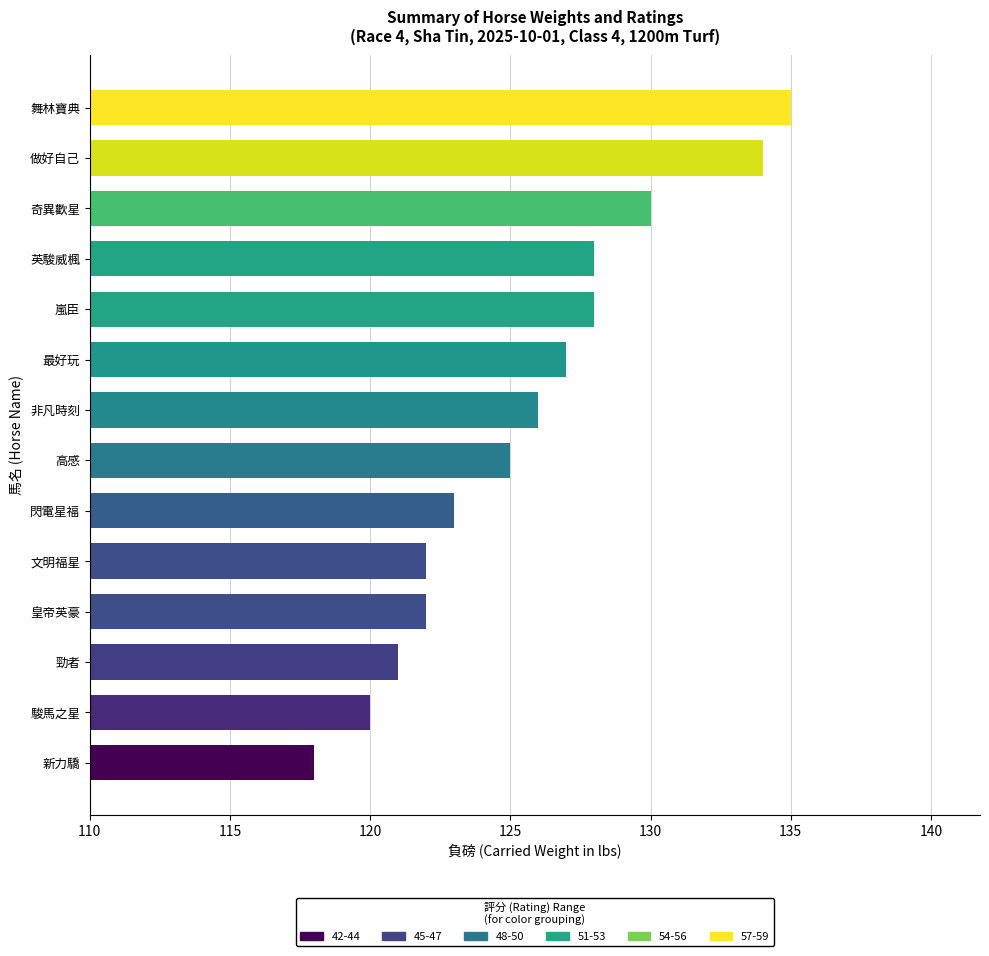

Count the number of categories in the chart.

14